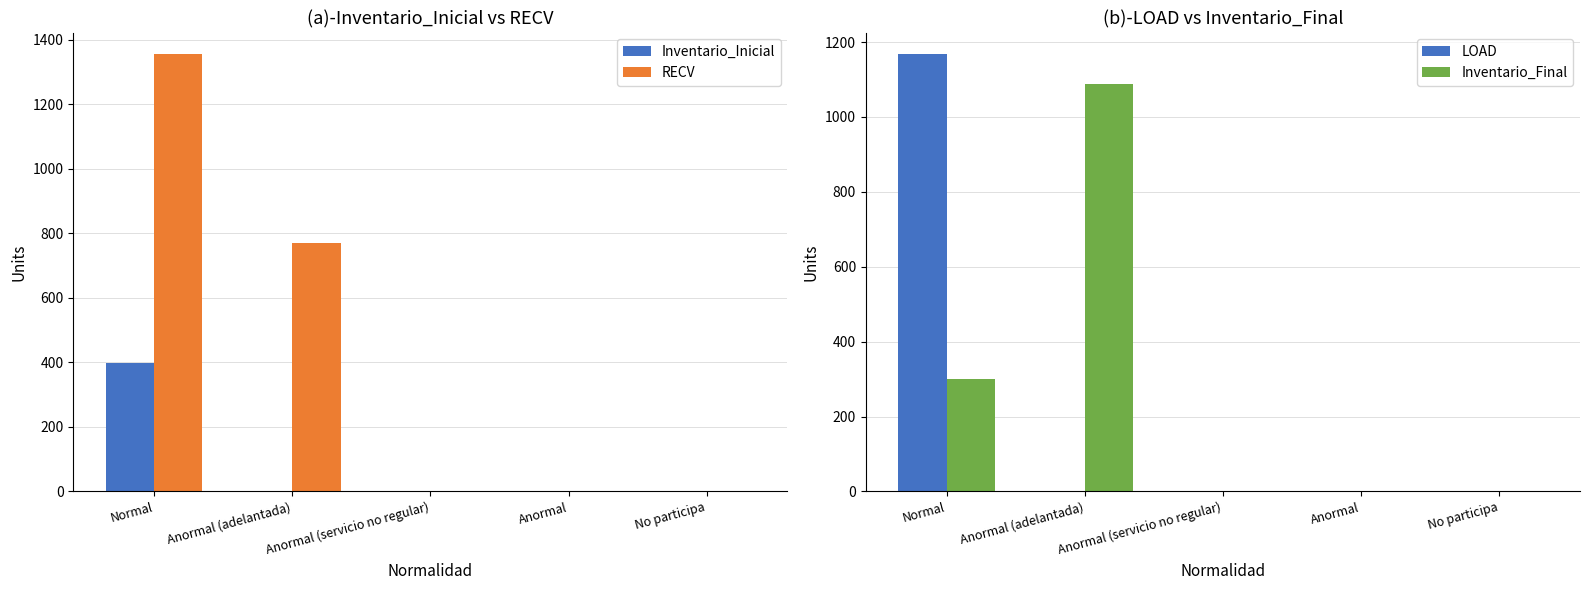

How many values in LOAD are above zero?

1